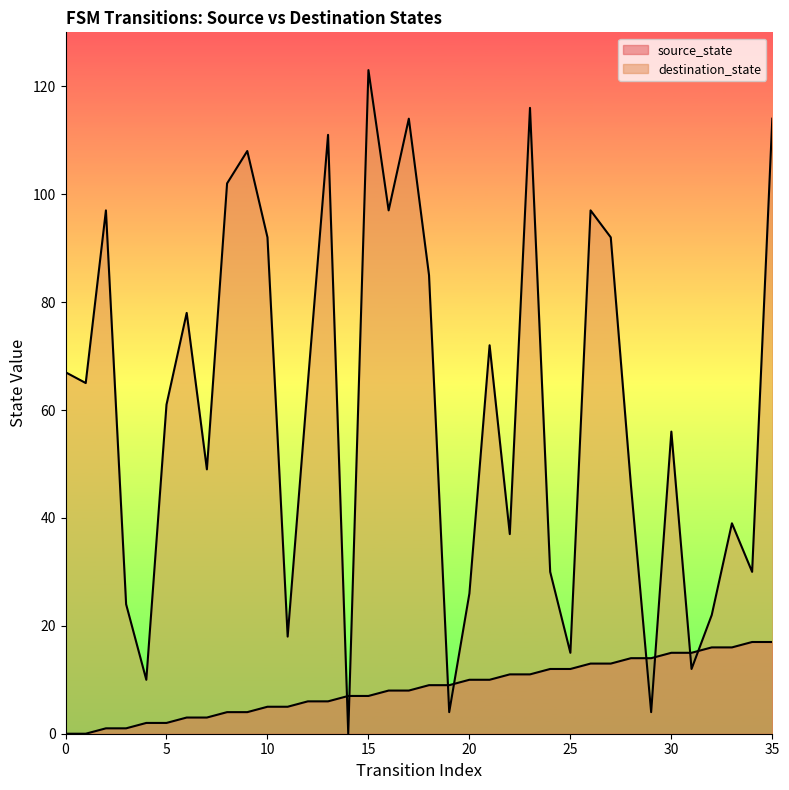

At which label is destination_state closest to 61?

5